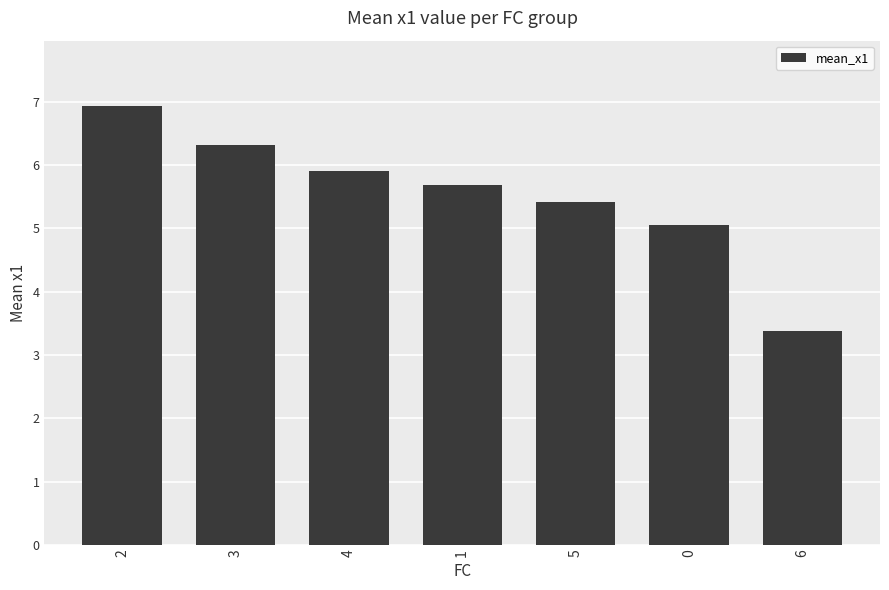

List the labels in order of value, smallest first.

6, 0, 5, 1, 4, 3, 2